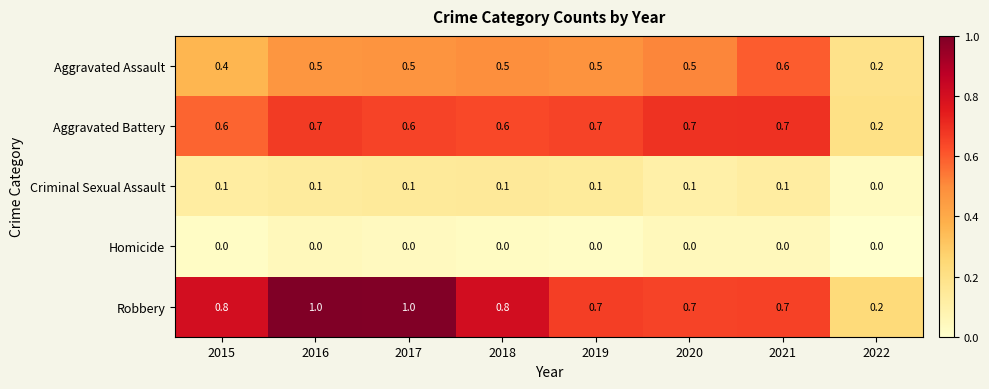

What is the maximum value shown in the chart?

1.0